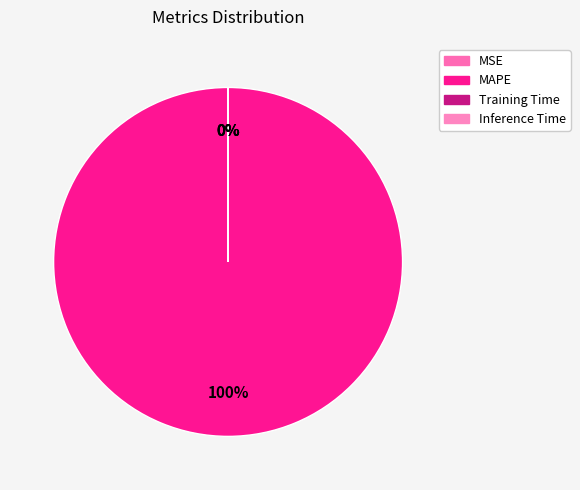

Rank the categories by value from lowest to highest.

Inference Time, Training Time, MSE, MAPE